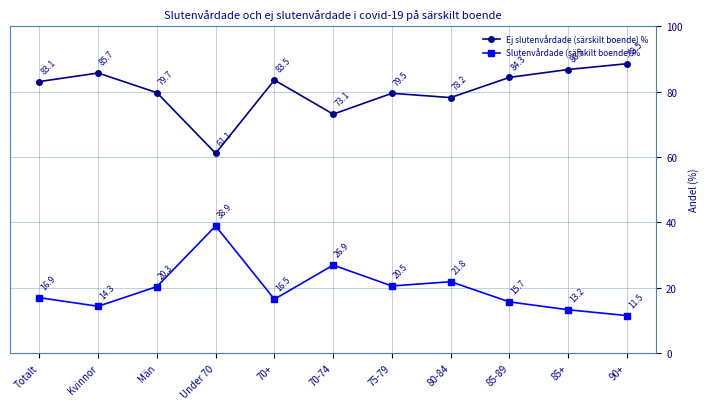

Is it true that Slutenvårdade (särskilt boende) % equals 15.7 at 85-89?

True